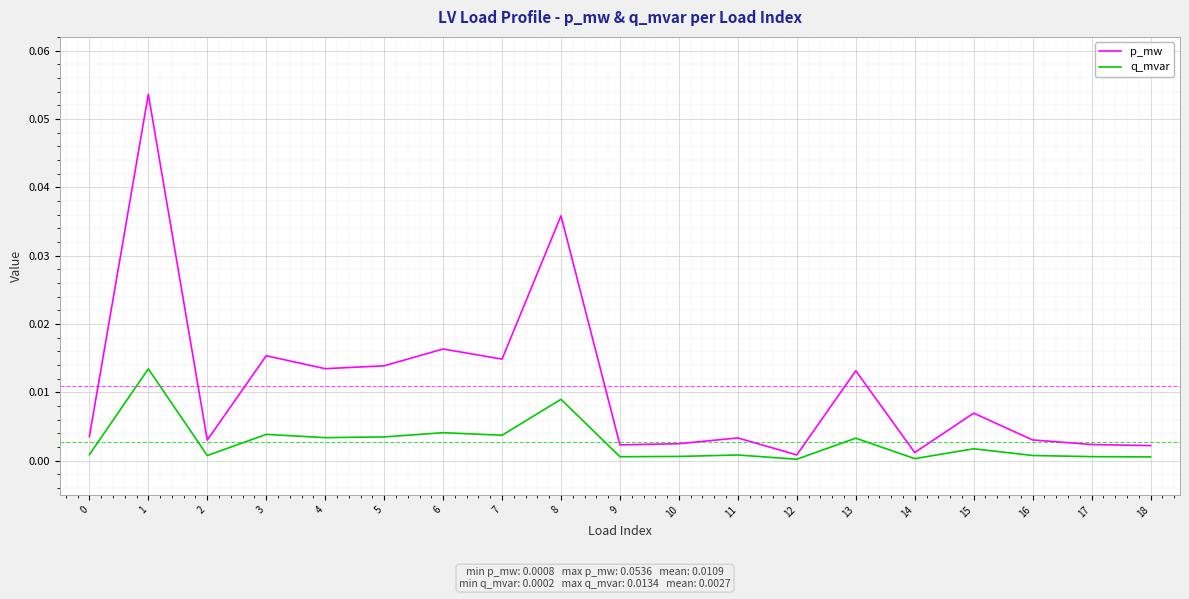

Rank the series by their average value, from highest to lowest.

p_mw, q_mvar